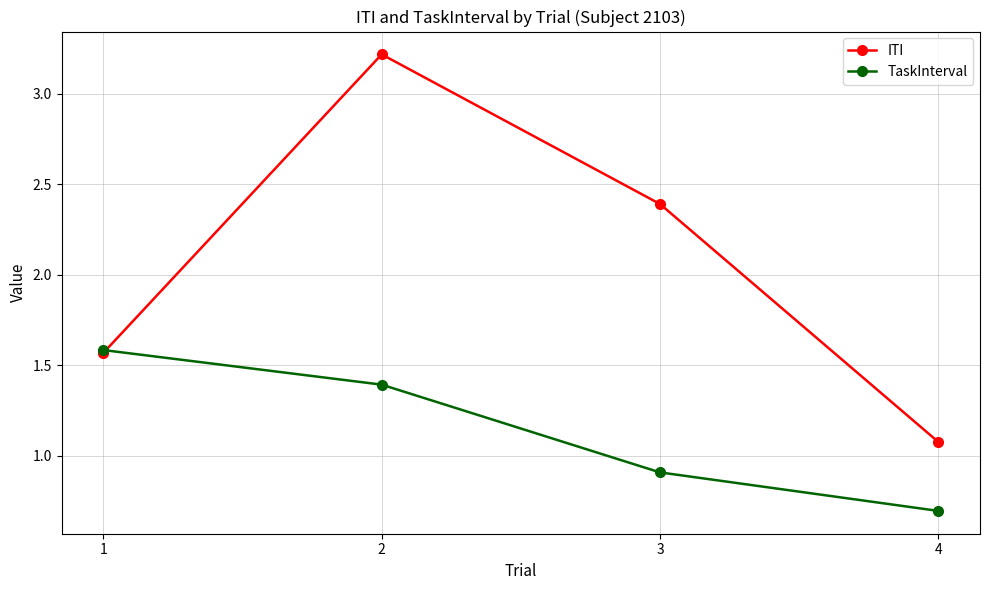

Is this an area chart (filled region under the line)?

No